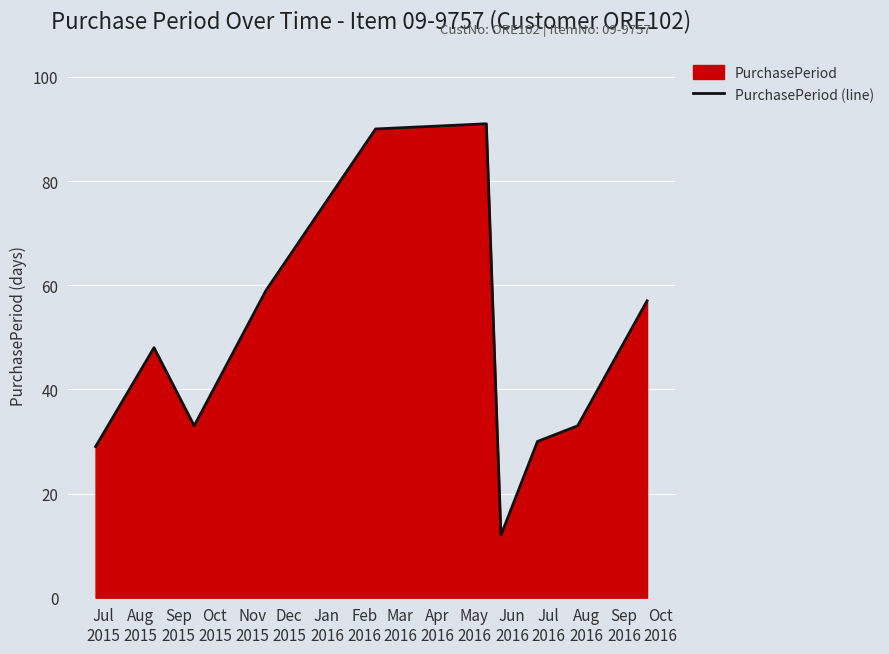

Reading left to right, extract all data points from this chart.

29	48	33	59	90	91	12	30	33	57